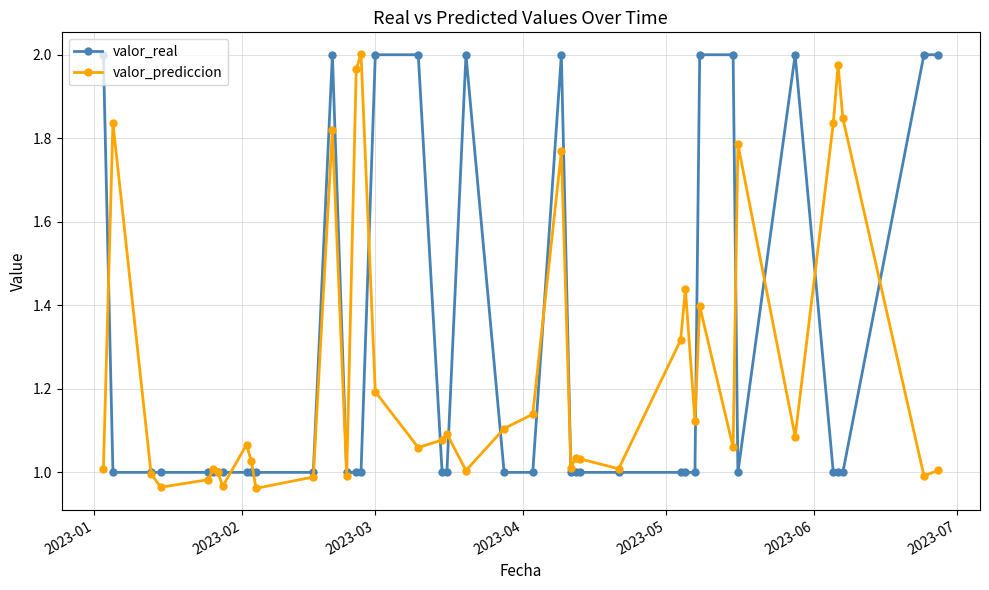

True or false: valor_real has more than 0 interior local peaks.

True